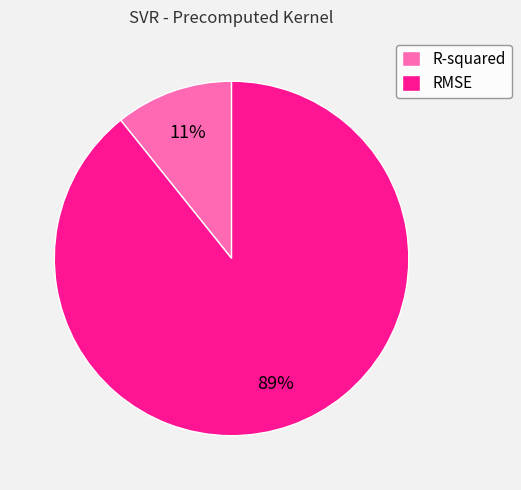

How many slices are in this pie chart?

2